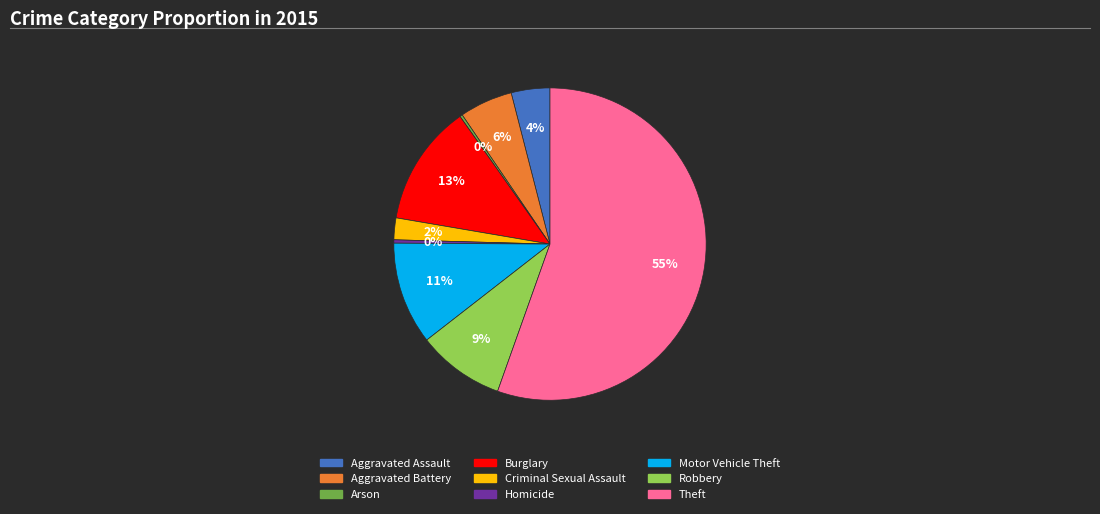

To the nearest percent, what portion does Theft represent?

55%